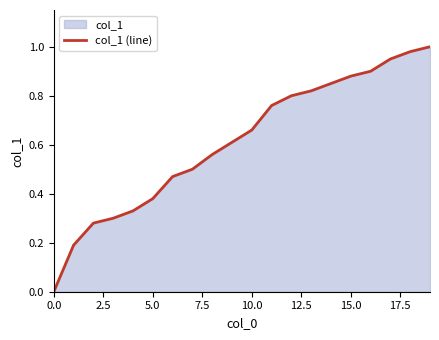

What is the greatest value displayed?

1.0